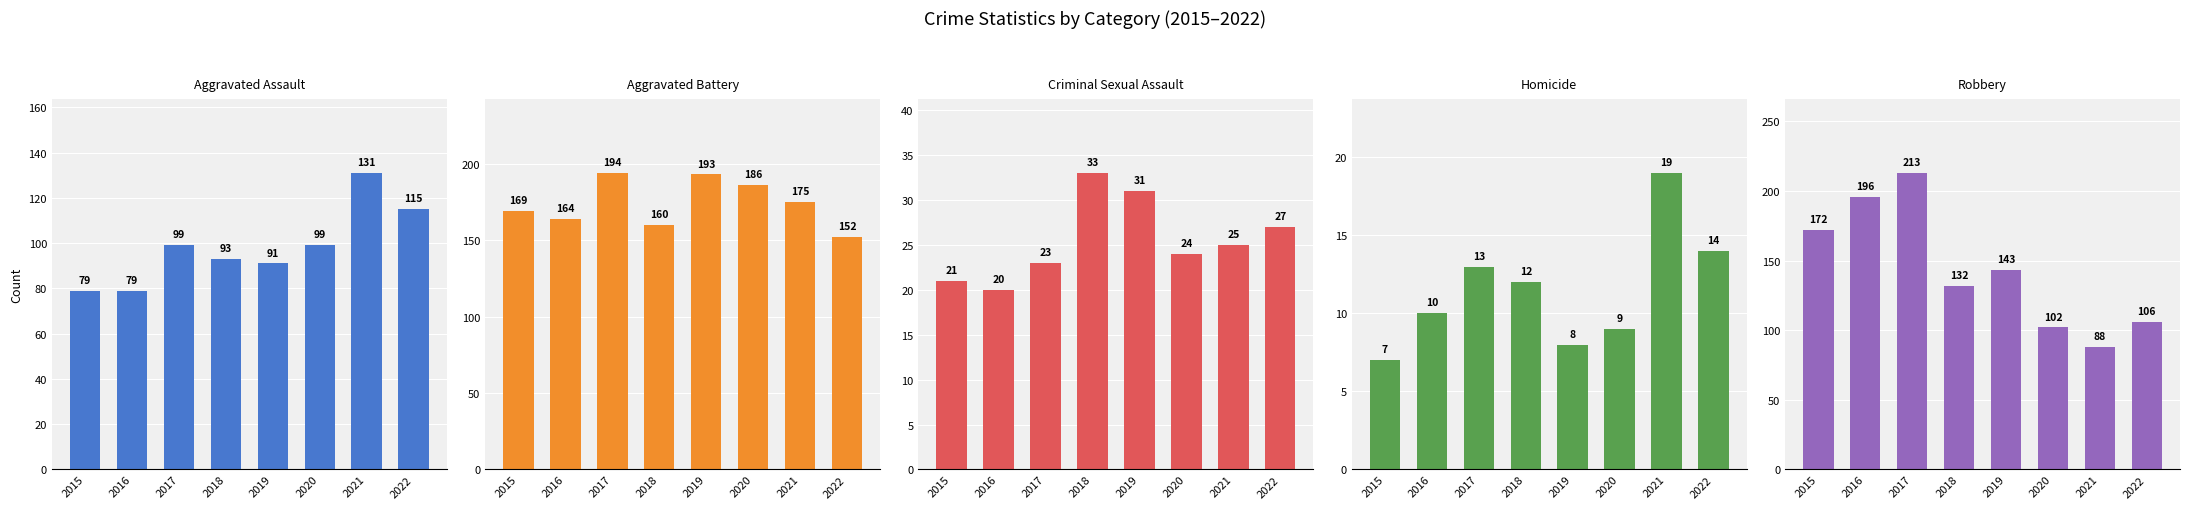

Which series changed the most between 2020 and 2021?

Aggravated Assault